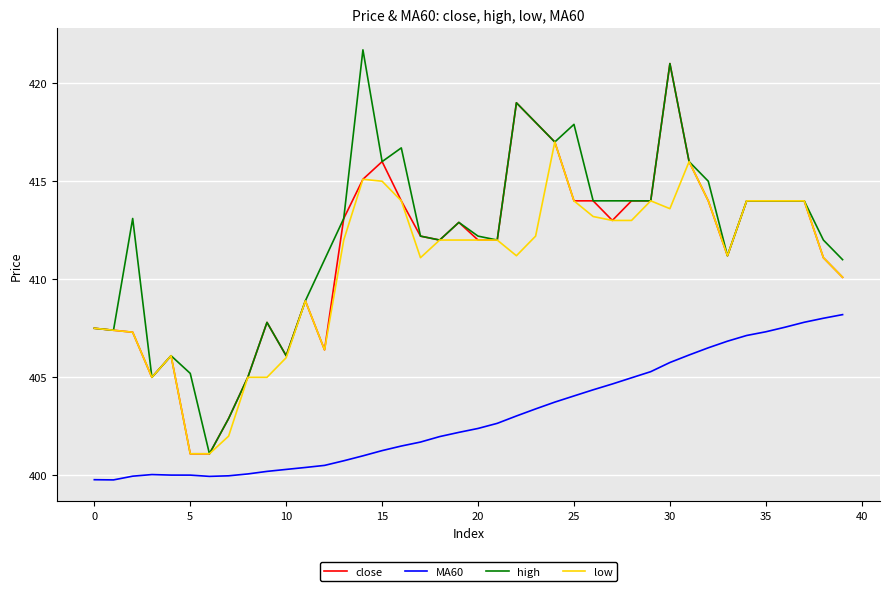

True or false: MA60 and close cross at least once.

False